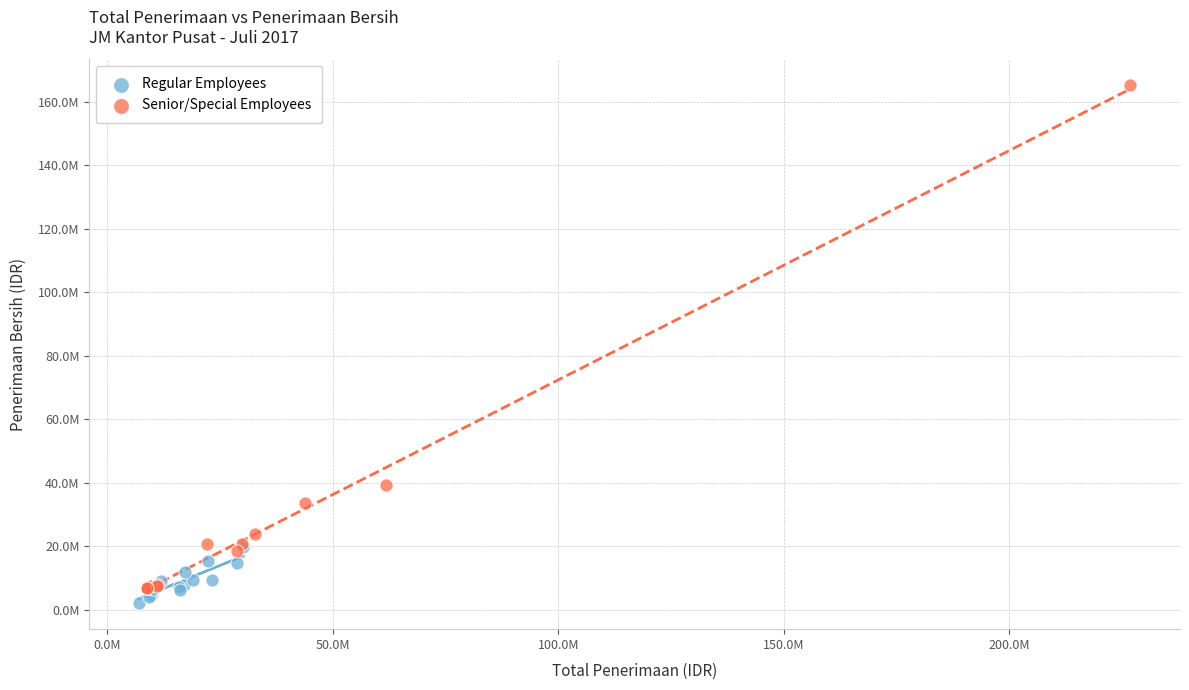

What are all the series names shown in the legend?

Regular Employees, Senior/Special Employees